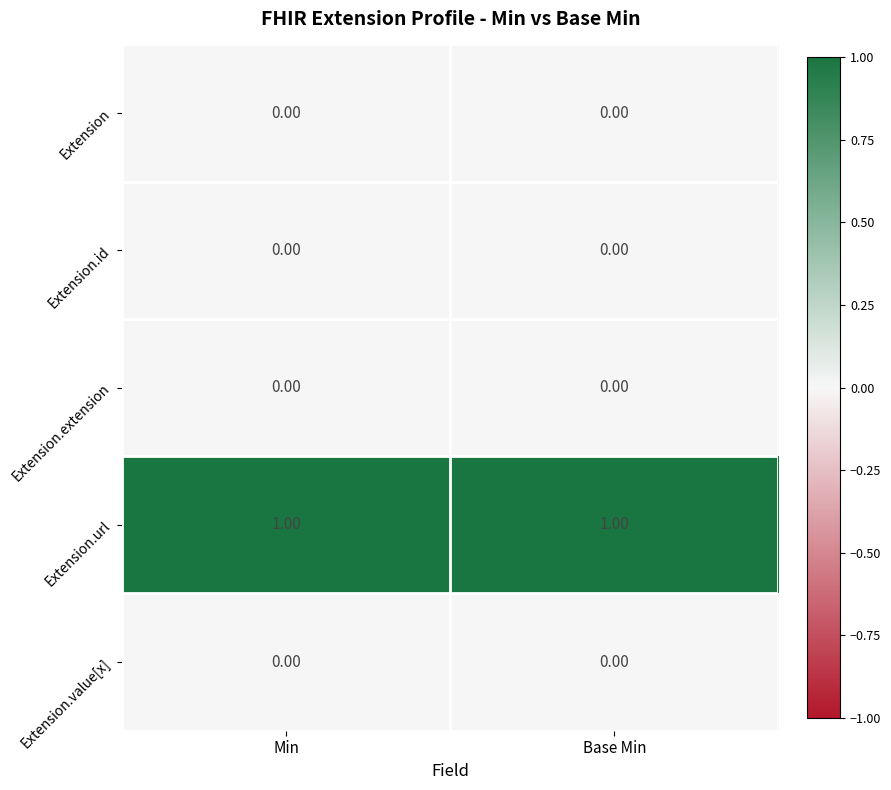

Which series has the largest total across all categories?

Extension.url